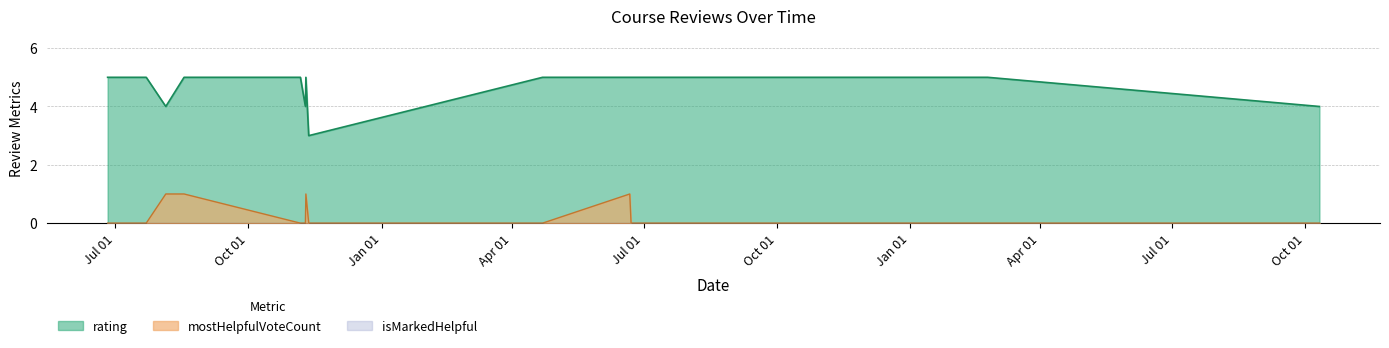

True or false: mostHelpfulVoteCount and rating intersect in this chart.

False